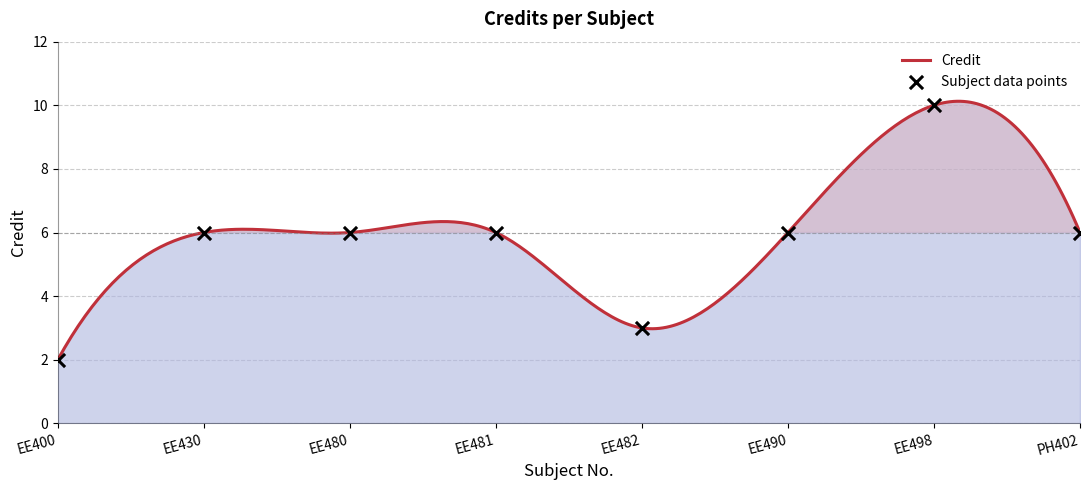

Between PH402 and EE482, which is larger?

PH402